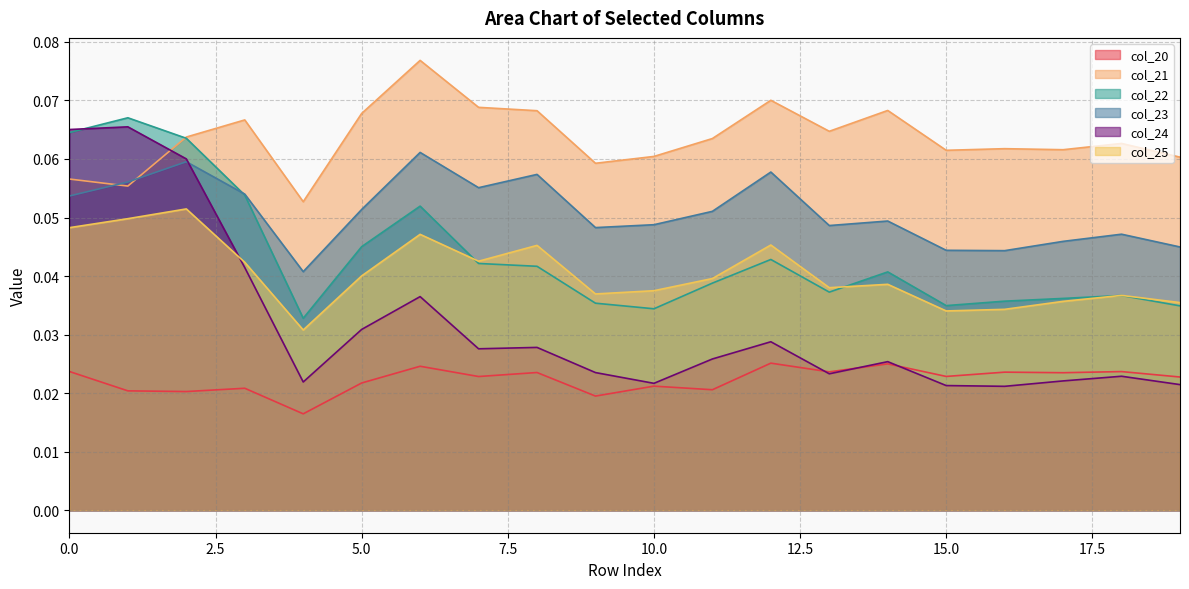

Rank the series by their maximum value, from lowest to highest.

col_20, col_25, col_23, col_24, col_22, col_21